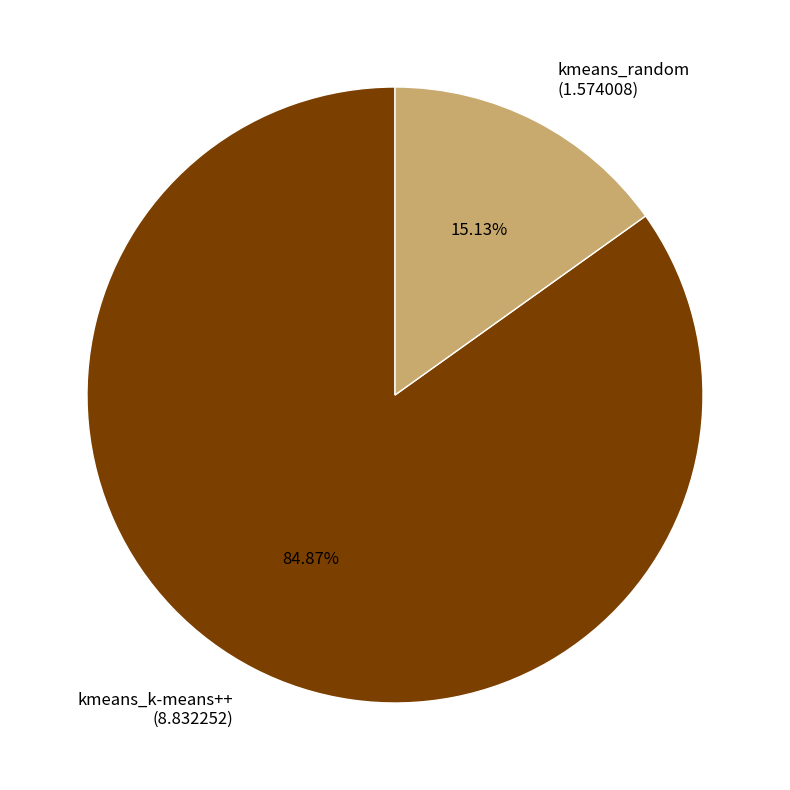

What is the ratio of the value at kmeans_random to the value at kmeans_k-means++?

0.2